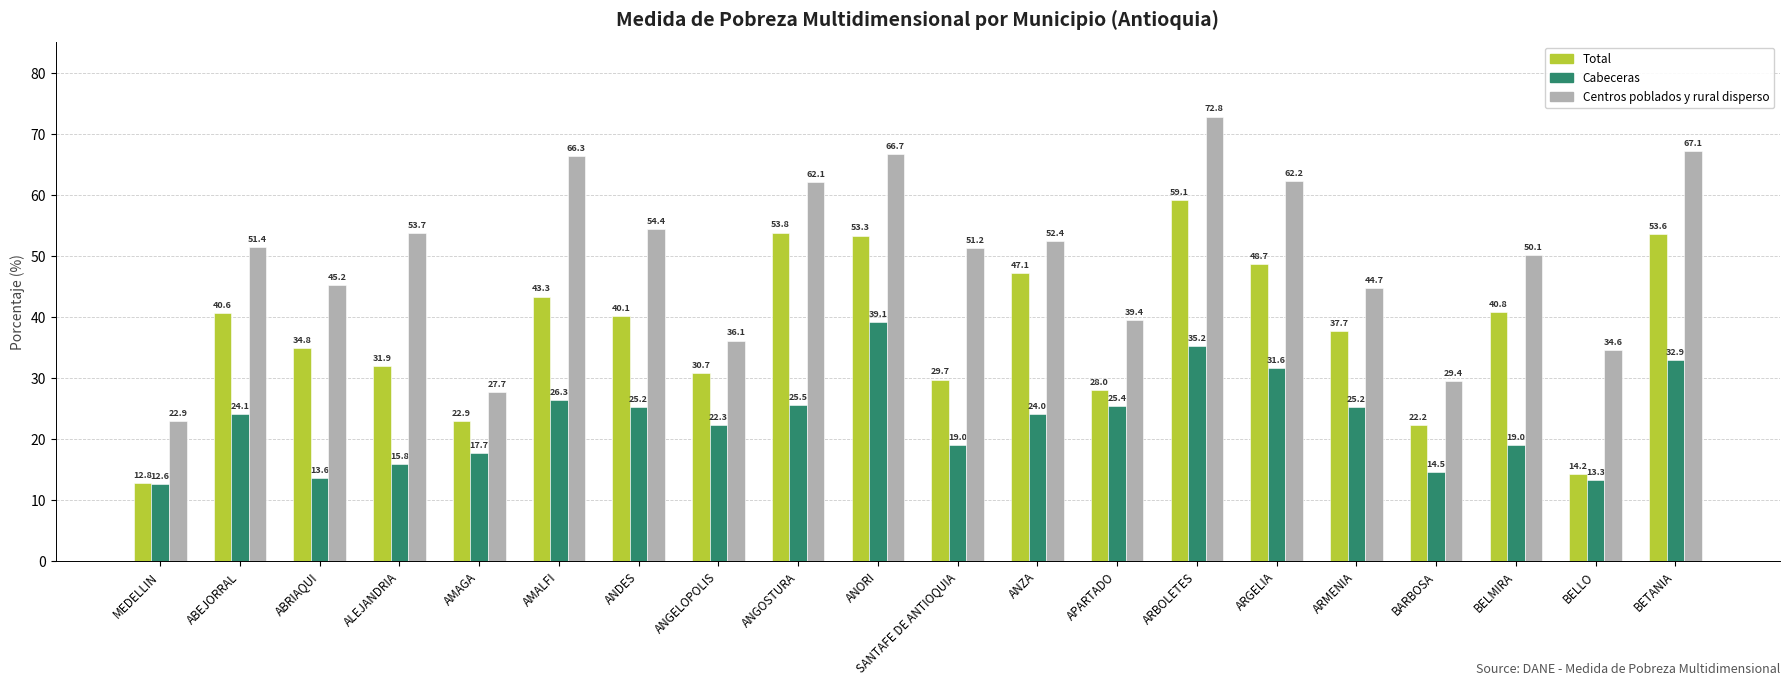

The Cabeceras series shows 35.7 at ANZA. True or false?

False